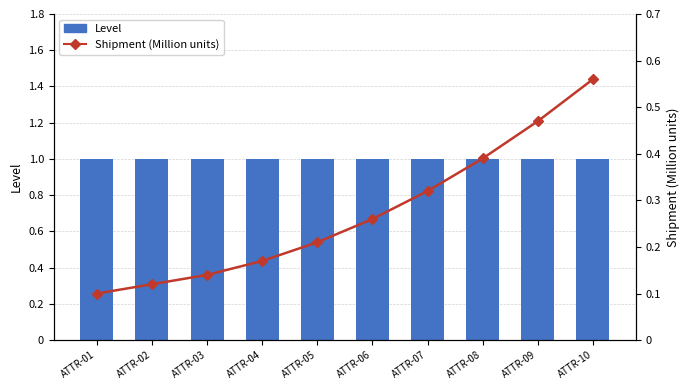

List the series in order of their peak value, lowest first.

Shipment (Million units), Level